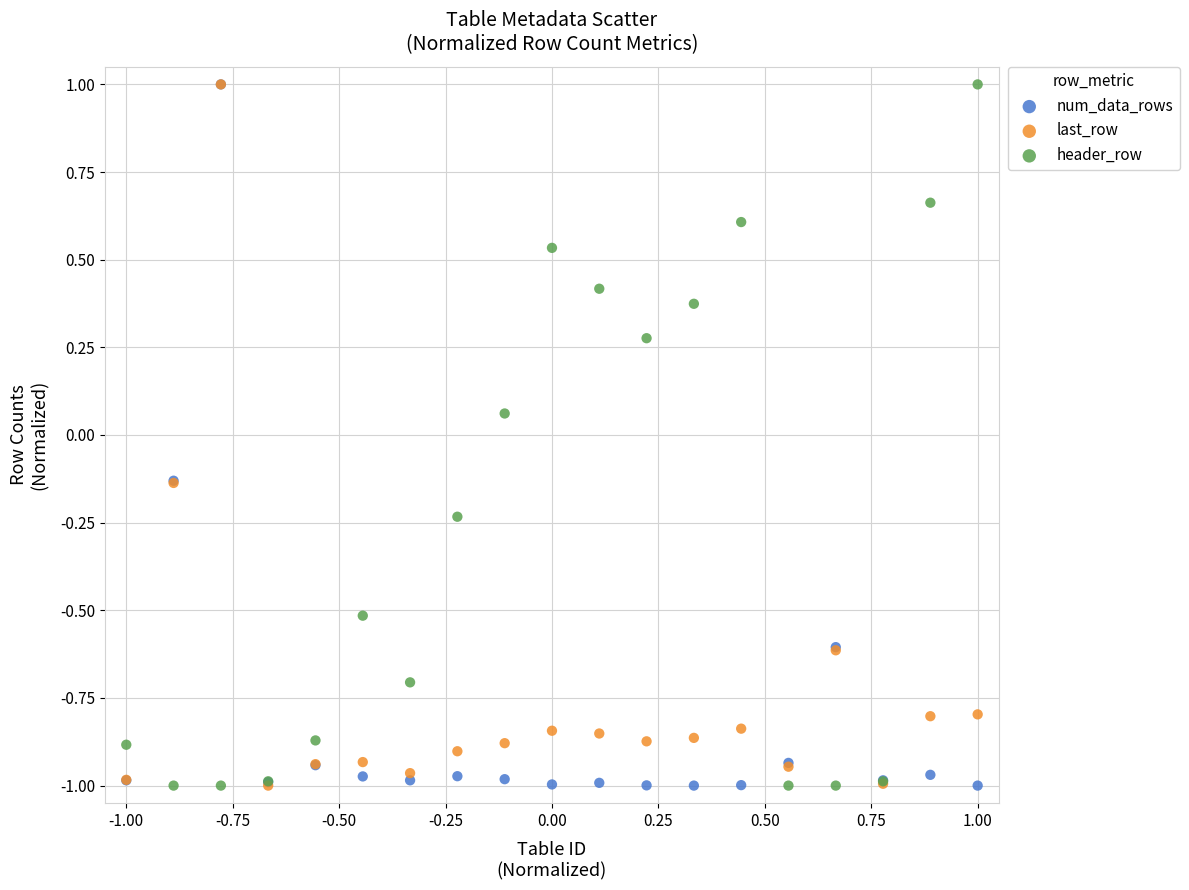

What are all the series names shown in the legend?

num_data_rows, last_row, header_row